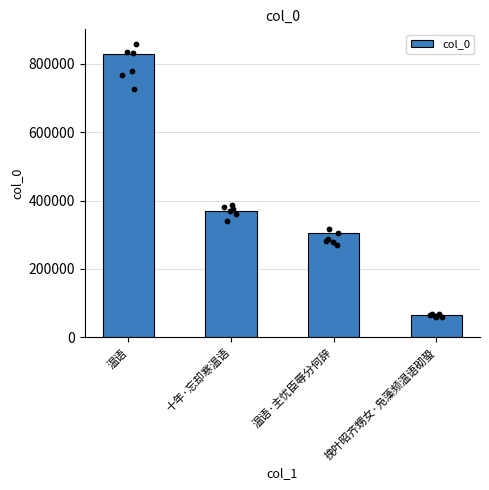

What is the ratio of the value at 十年·忘却寒温语 to the value at 挽叶昭齐甥女·凫藻频温语砌蛩?

5.6